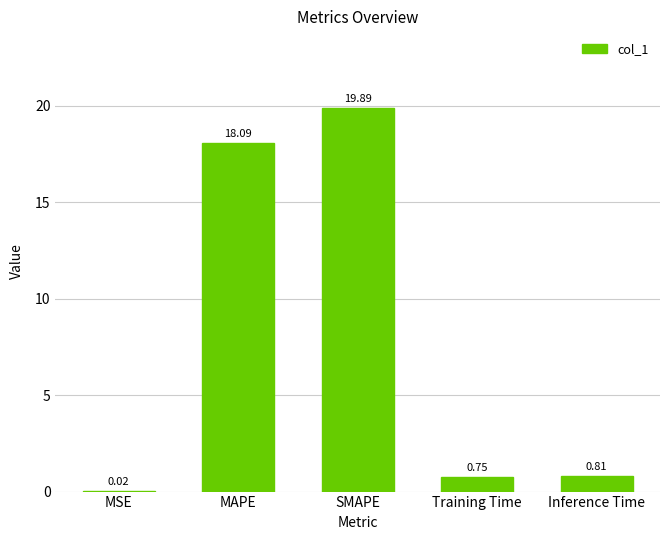

The chart shows a value of 18.1 at MAPE. True or false?

True